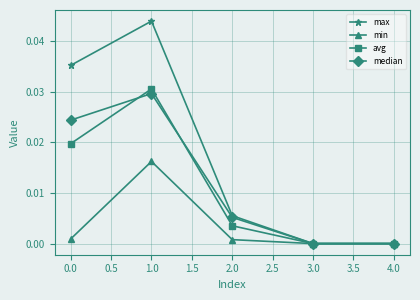

Is it true that max equals 0.0 at 3.0?

True